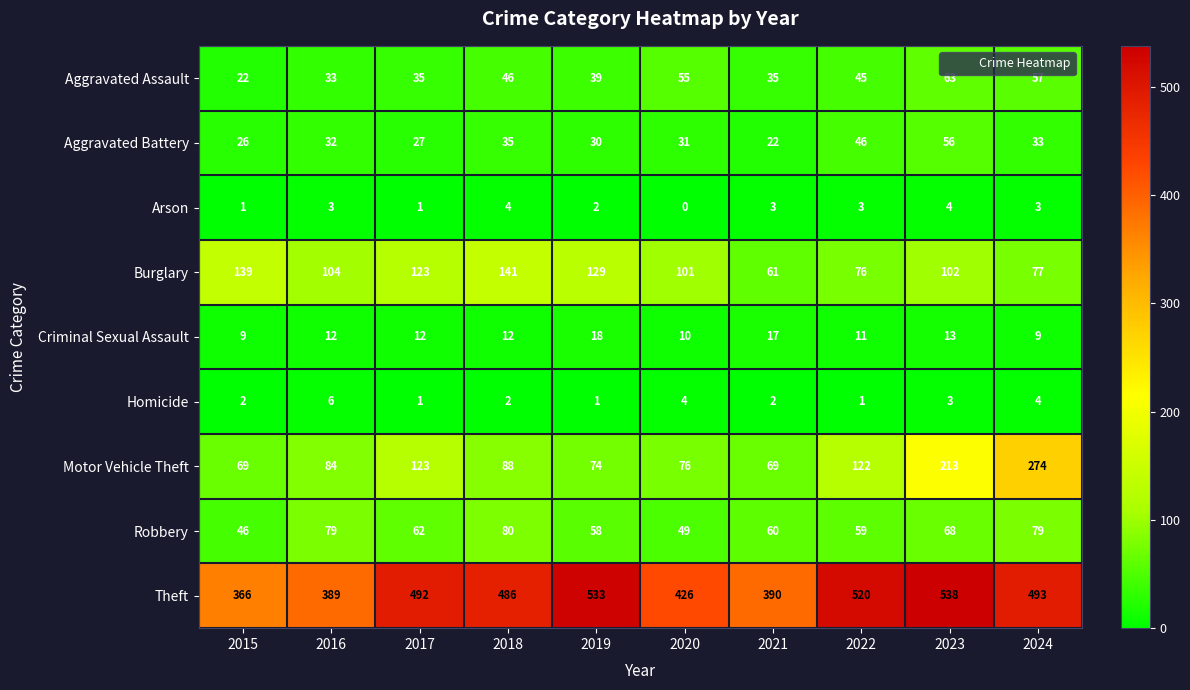

At 2016, list the series in order from smallest to largest.

Arson, Homicide, Criminal Sexual Assault, Aggravated Battery, Aggravated Assault, Robbery, Motor Vehicle Theft, Burglary, Theft